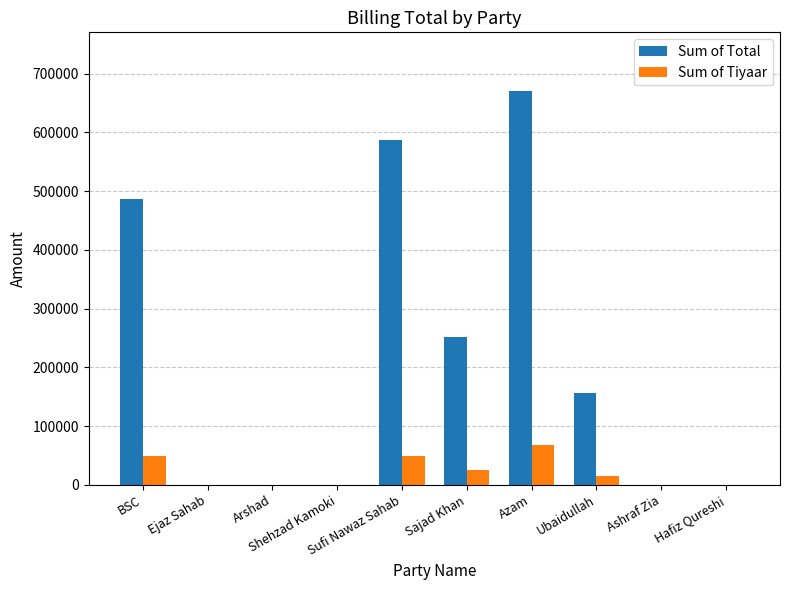

What is the sum of all Sum of Total values?

2151358.8